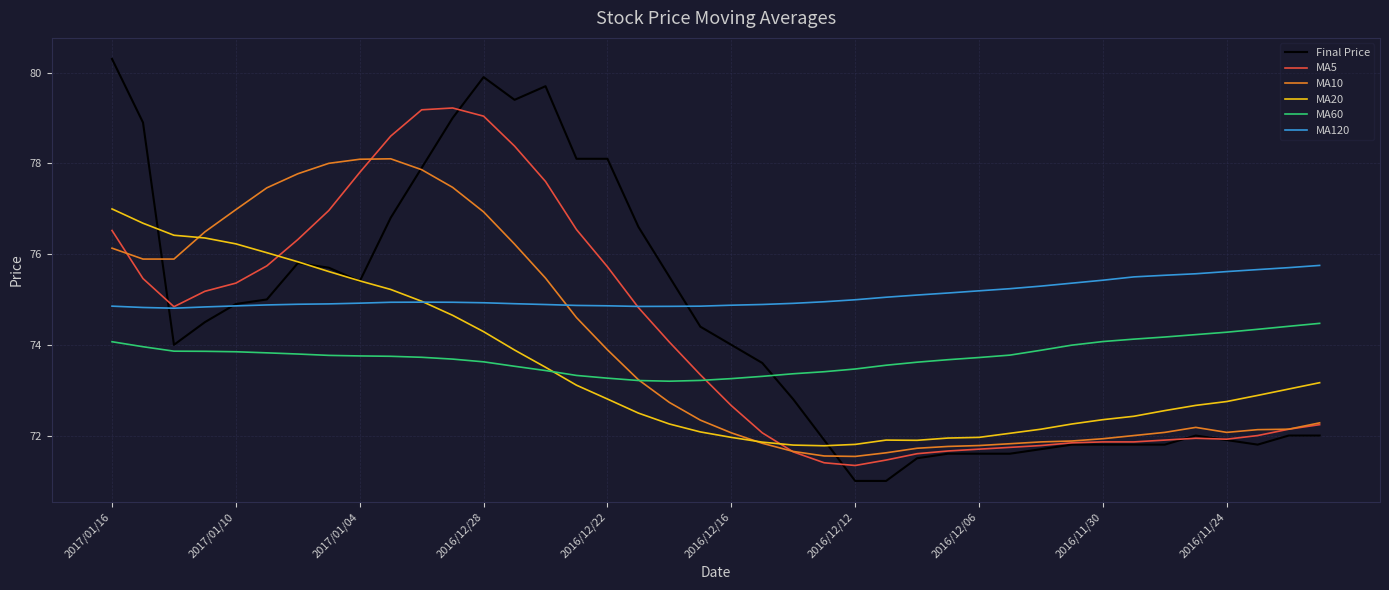

Which series ends up on top after the final intersection of Final Price and MA5?

MA5